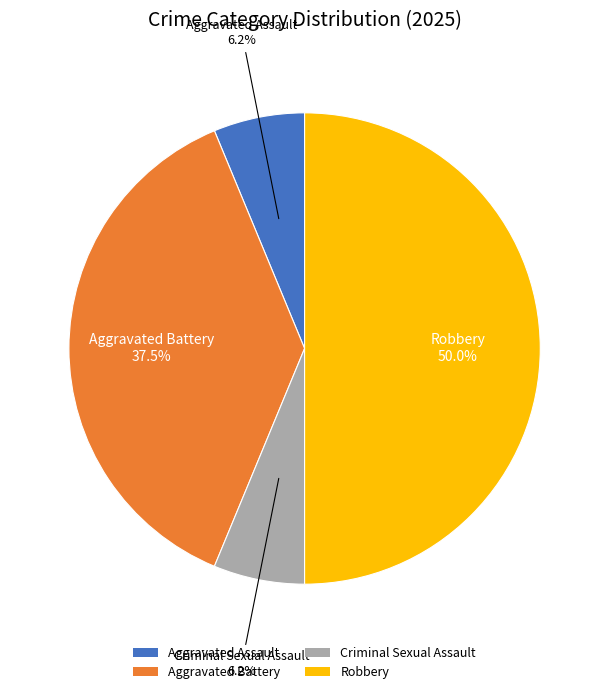

Which slice is the largest?

Robbery